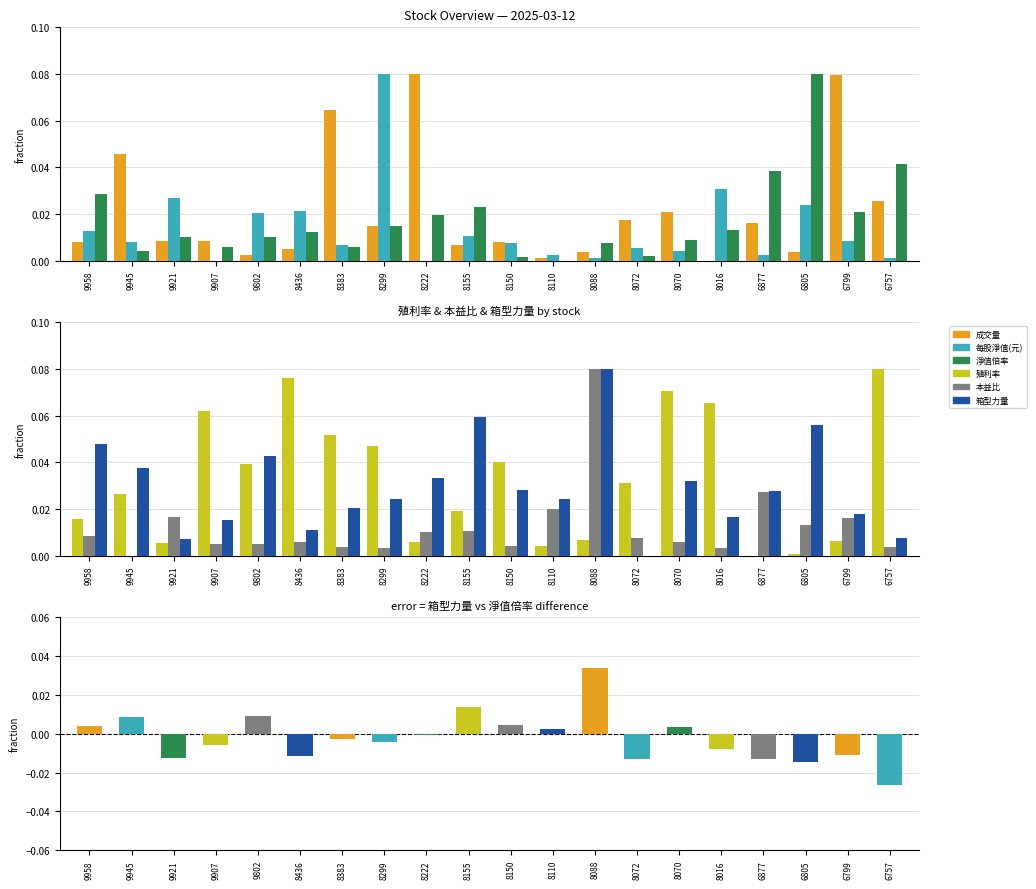

How many data points does each series have?

20